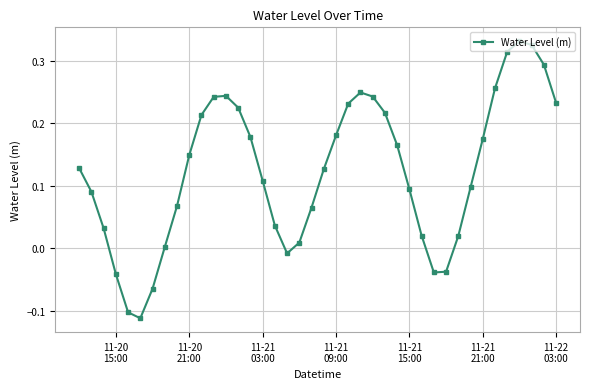

Is this an area chart (filled region under the line)?

No